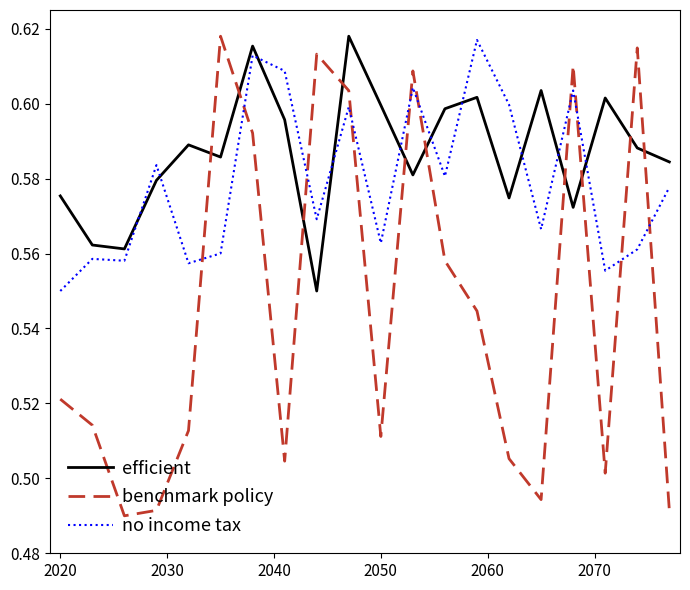

List the series in order of their overall mean, lowest first.

benchmark policy, no income tax, efficient